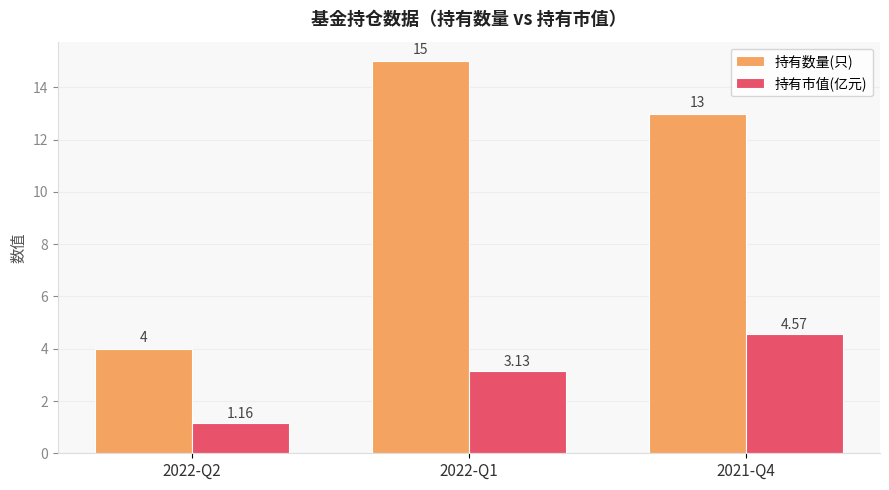

List the series in order of their peak value, lowest first.

持有市值(亿元), 持有数量(只)